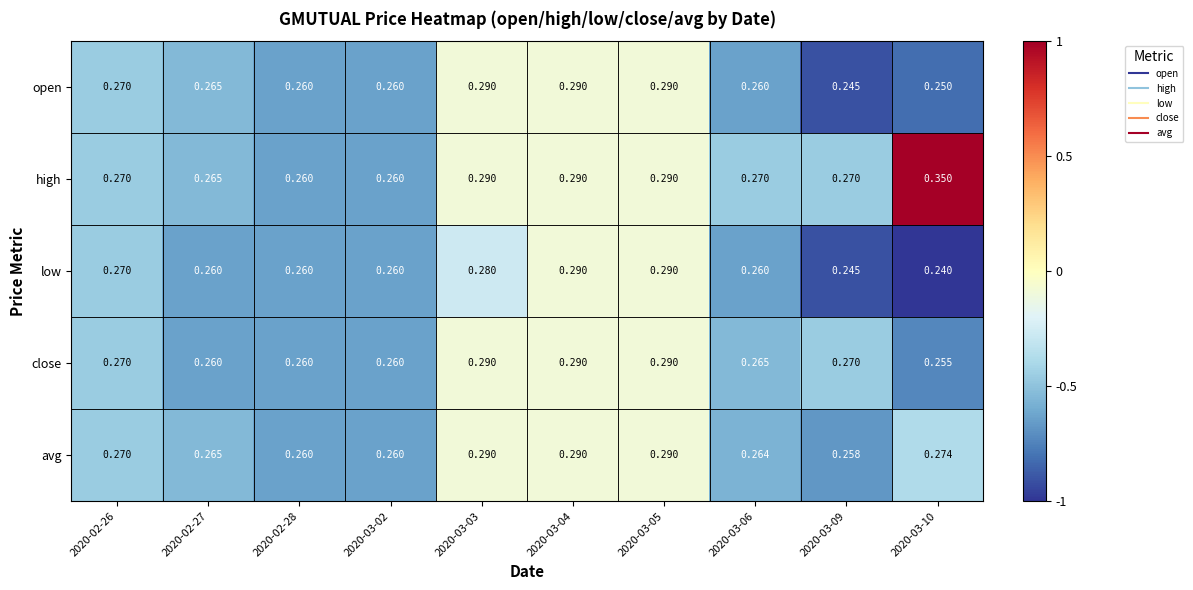

How many distinct data groups are displayed?

5